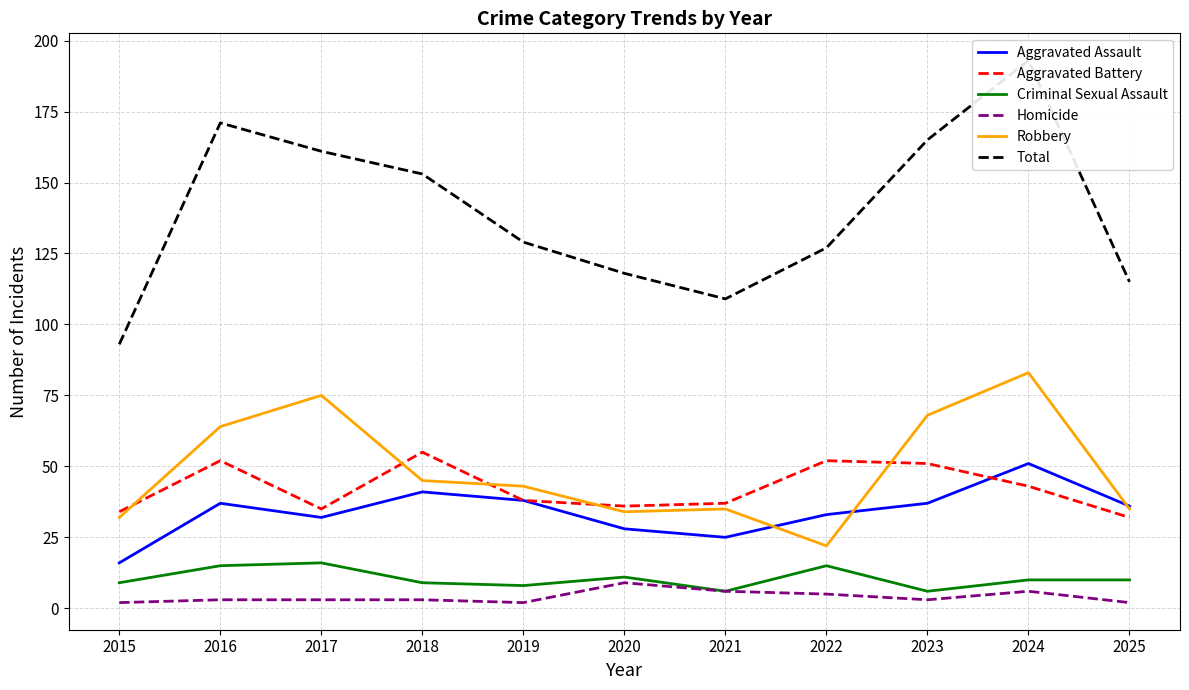

Is this an area chart (filled region under the line)?

No